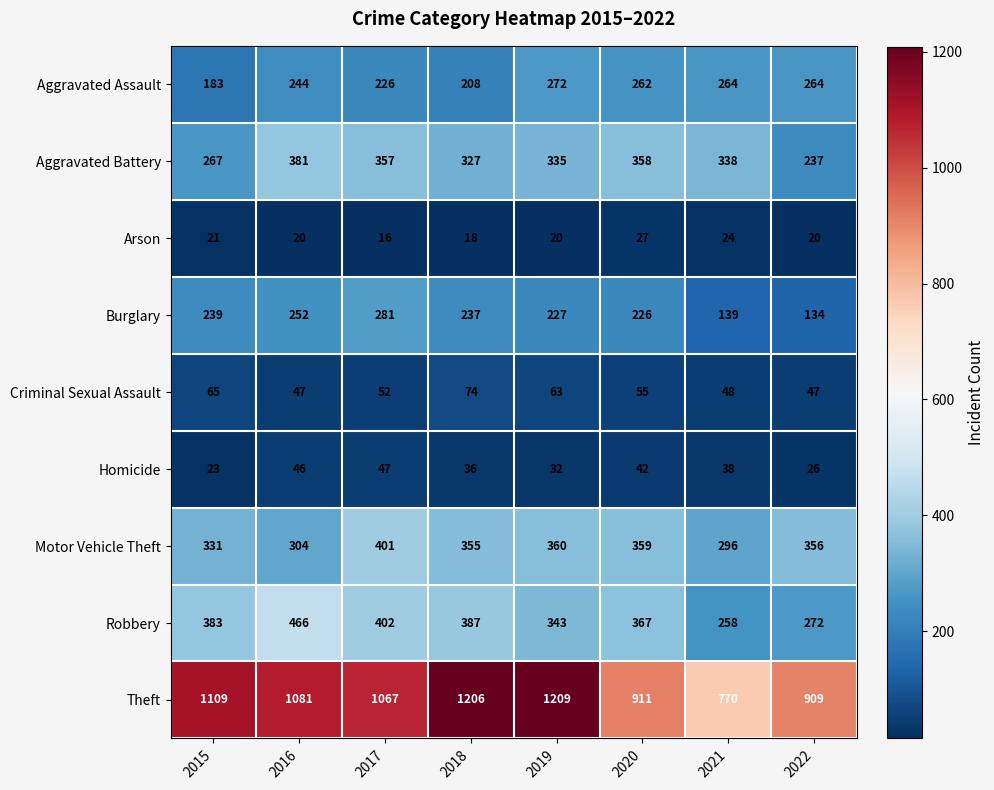

What is the spread (max minus min) of values at 2015?

1088